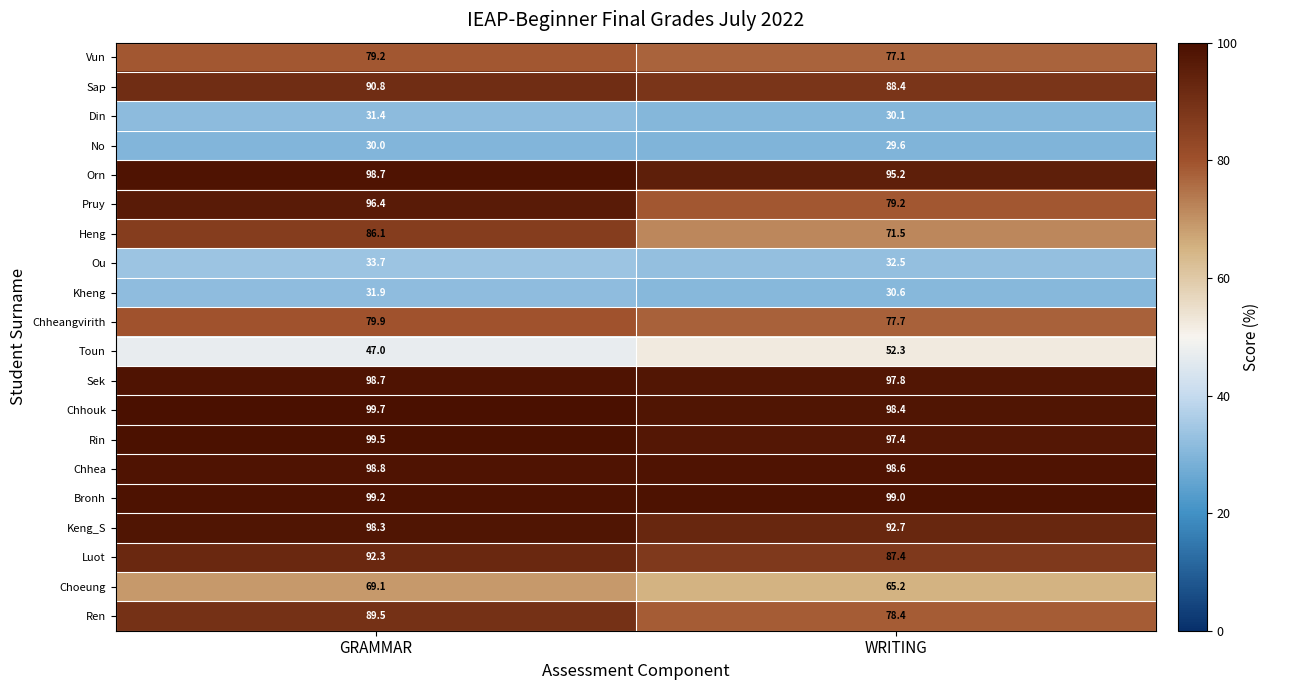

Which series changed the most between GRAMMAR and WRITING?

Pruy